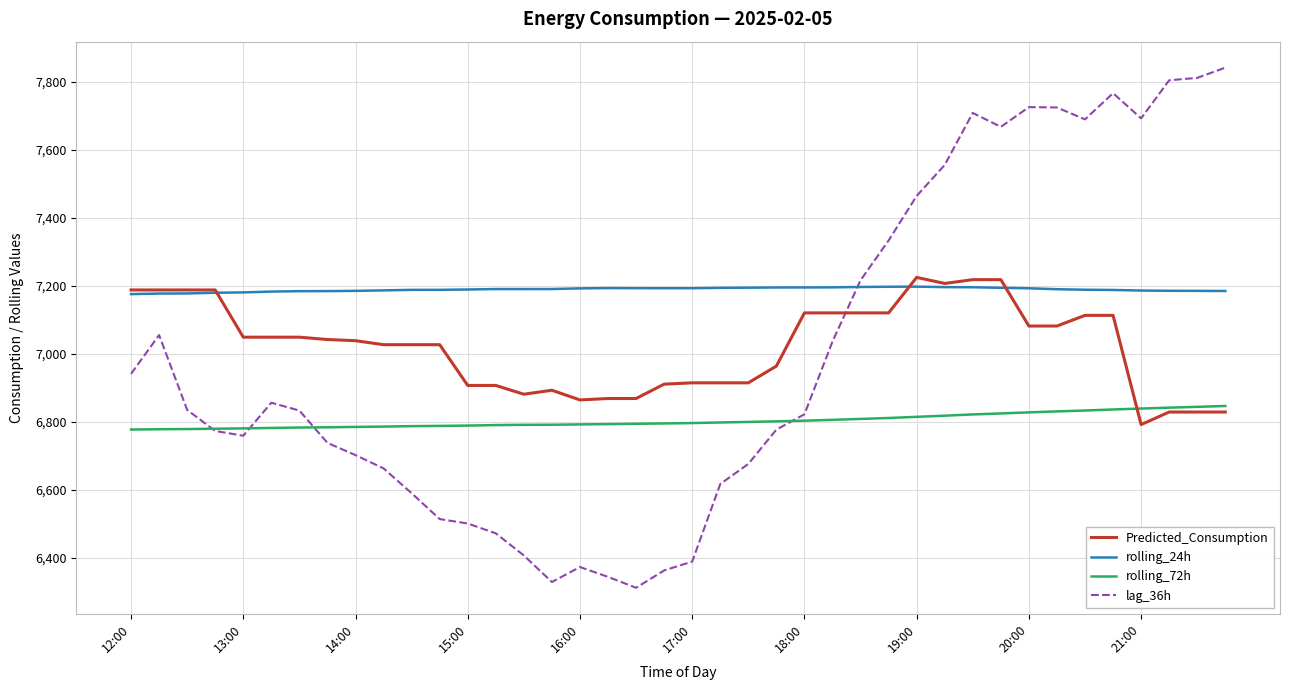

Which series has the widest spread of values?

lag_36h